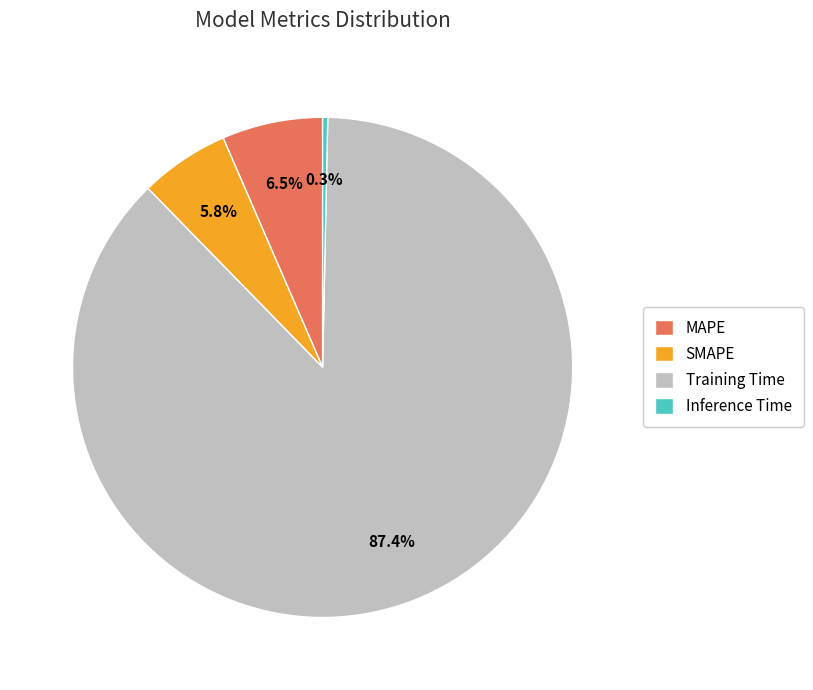

What is the total percentage of SMAPE and Training Time?

93.2%